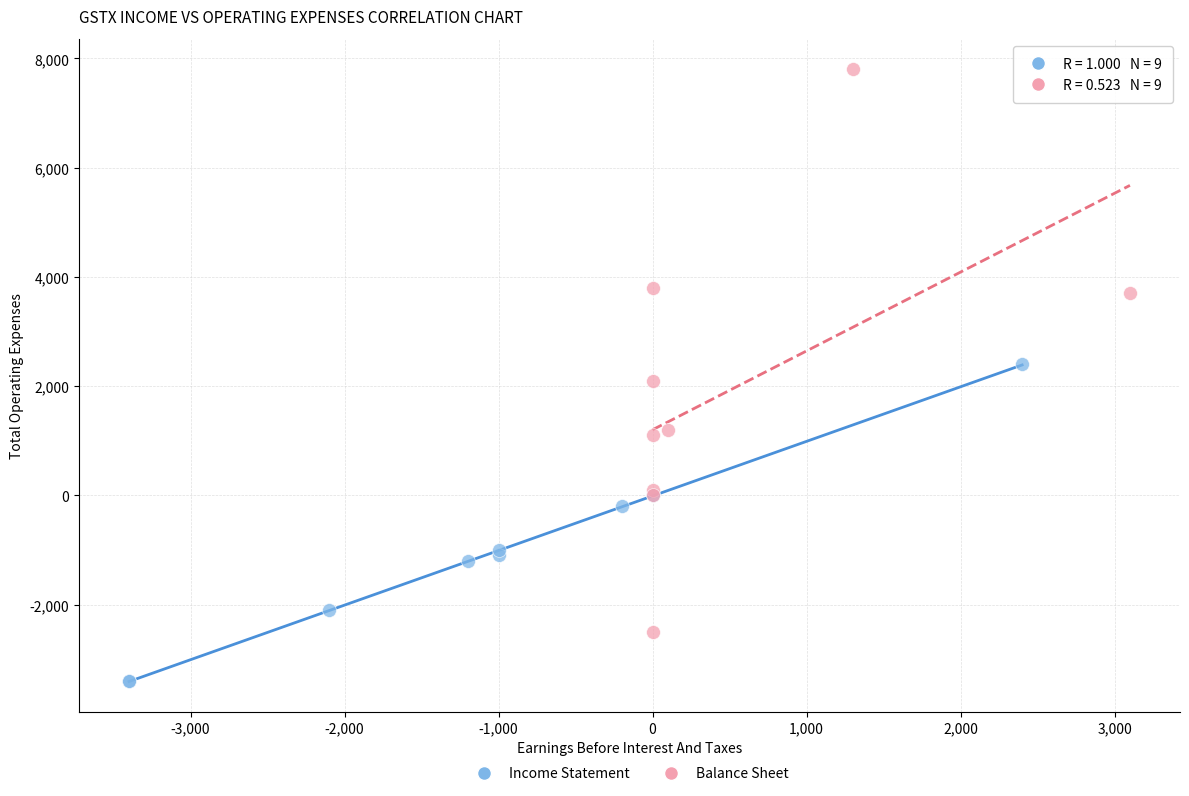

Which series reaches the maximum Y coordinate?

Balance Sheet